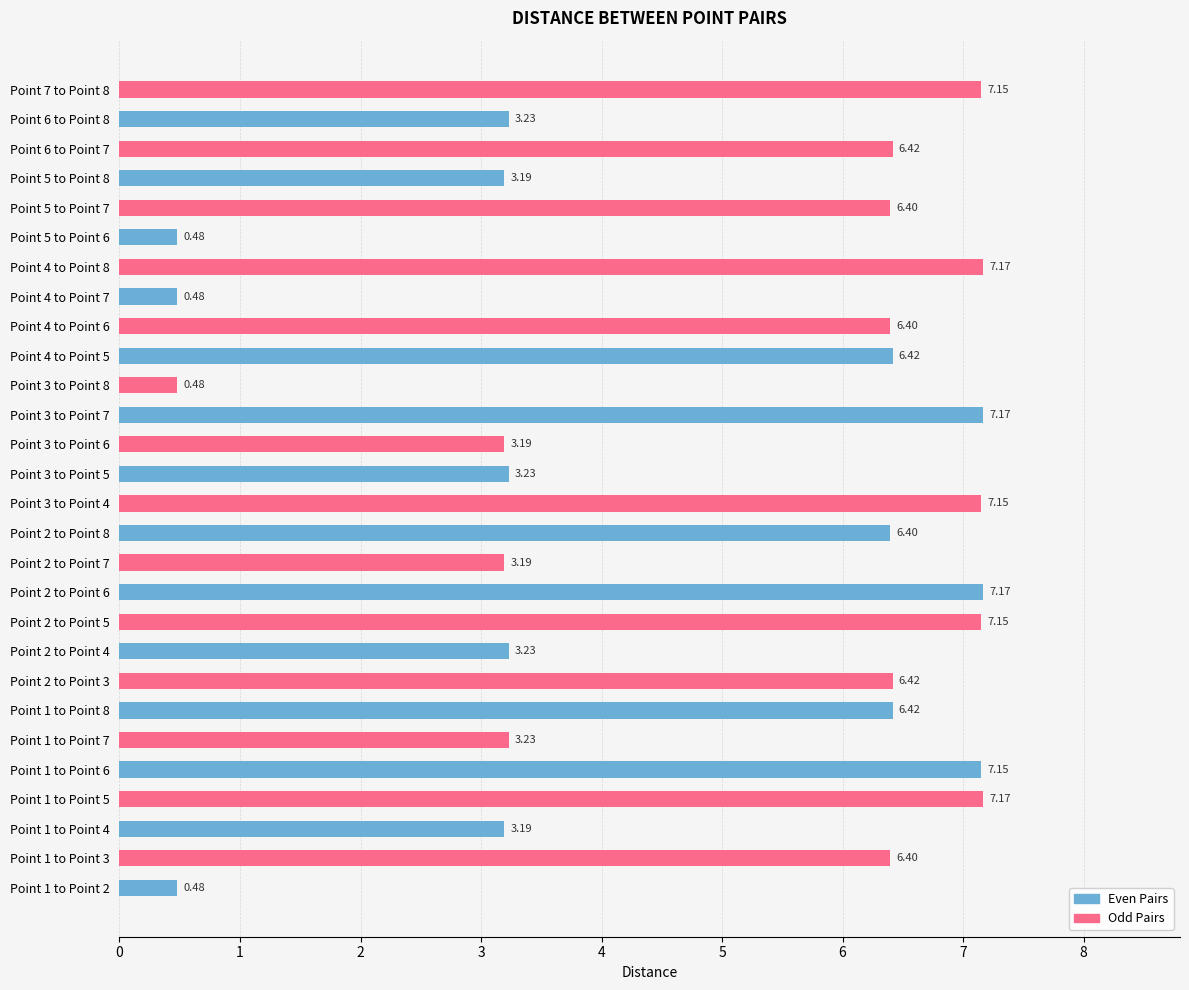

What is the difference between the maximum and second lowest values?

6.7